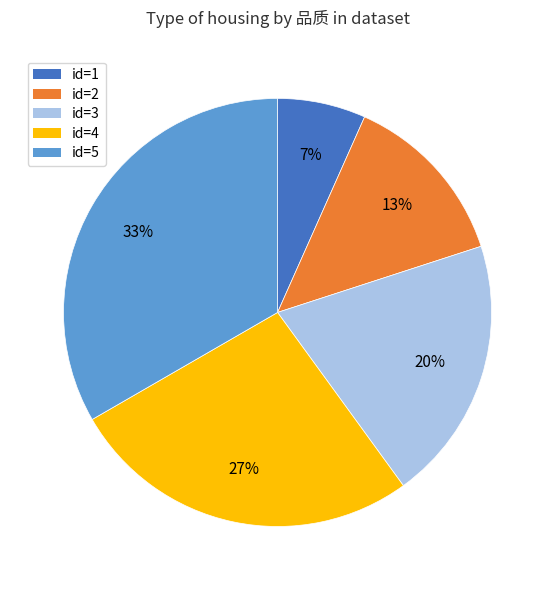

How many slices are in this pie chart?

5